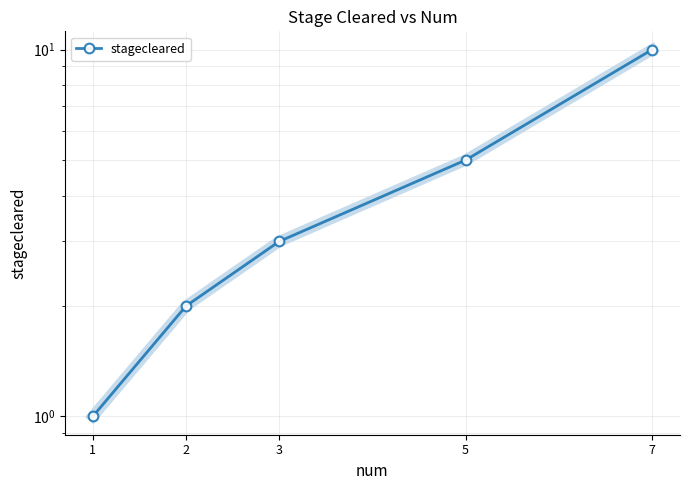

True or false: there are more than 1 points higher than both neighbors.

False